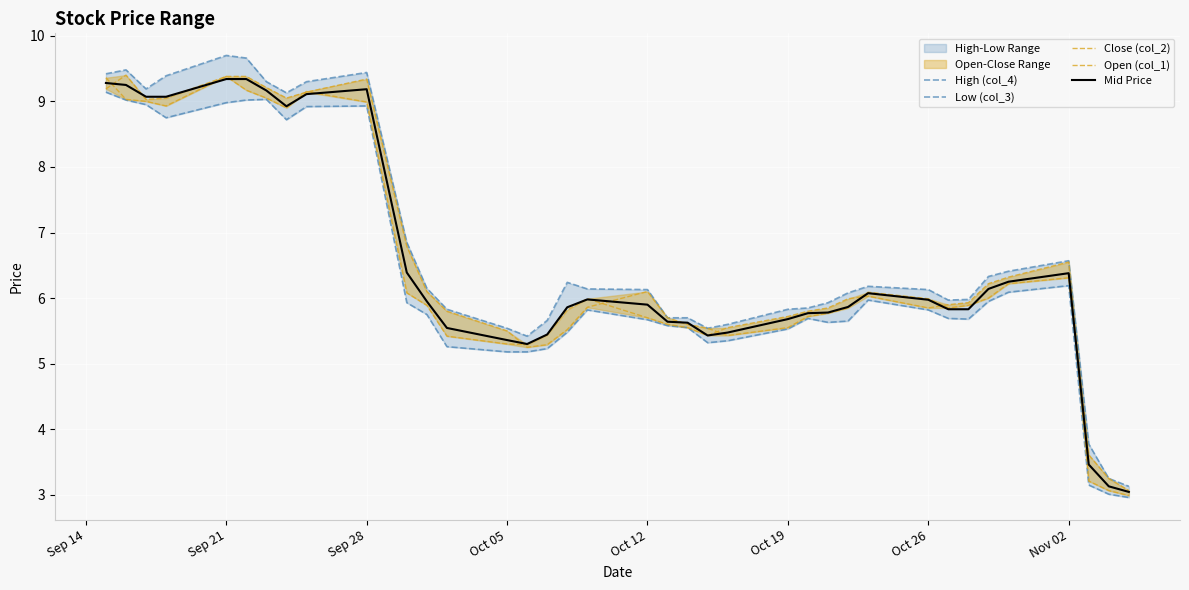

True or false: Mid Price has a value of 5.9 at Oct 12.

True